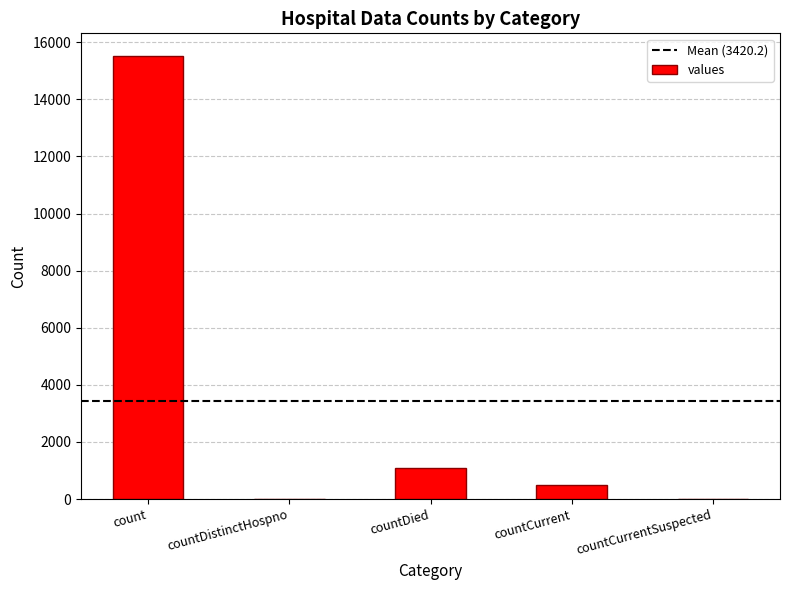

What is the change in value from countDistinctHospno to countCurrent?

+486